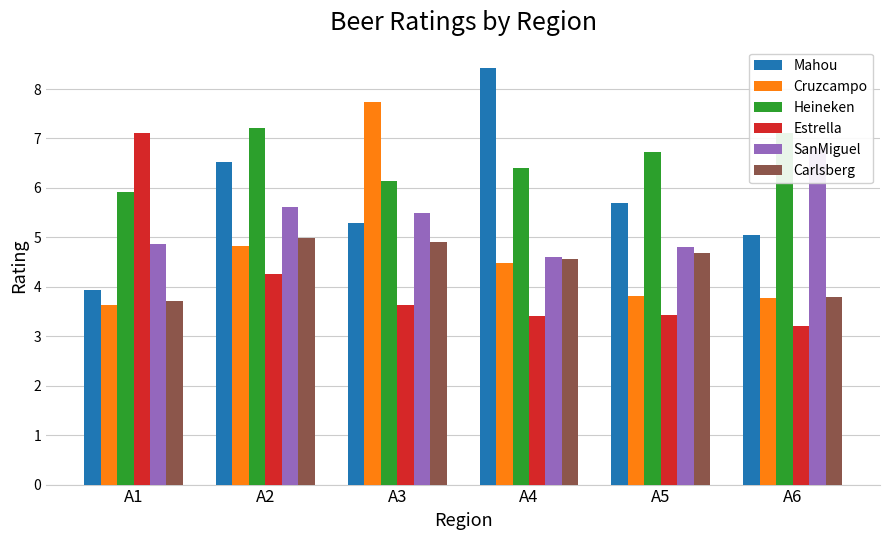

How many groups of bars are there?

6